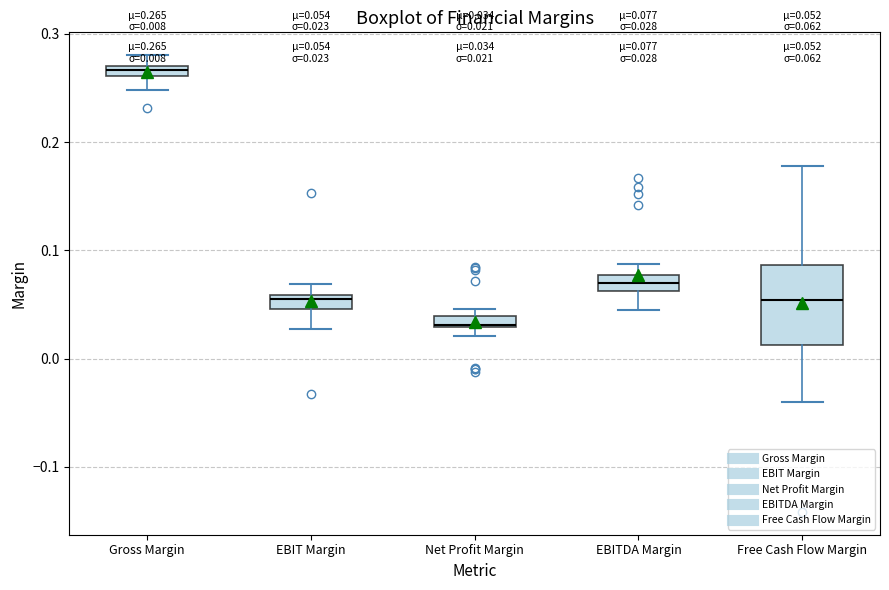

Which box has the lowest median line?

Net Profit Margin